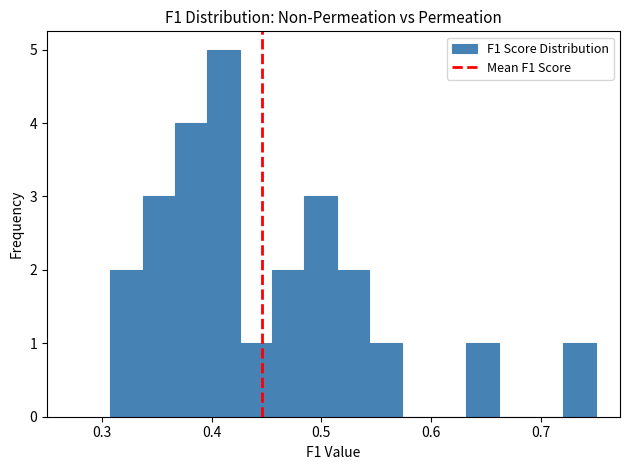

Read against the x-axis, roughly where is the centre of the tallest bar?

0.41